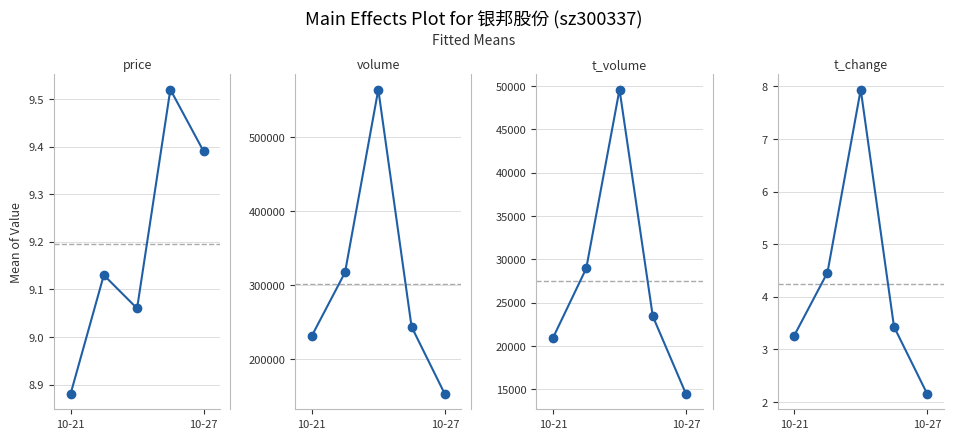

At 10-27, list the series in order from smallest to largest.

t_change, price, t_volume, volume